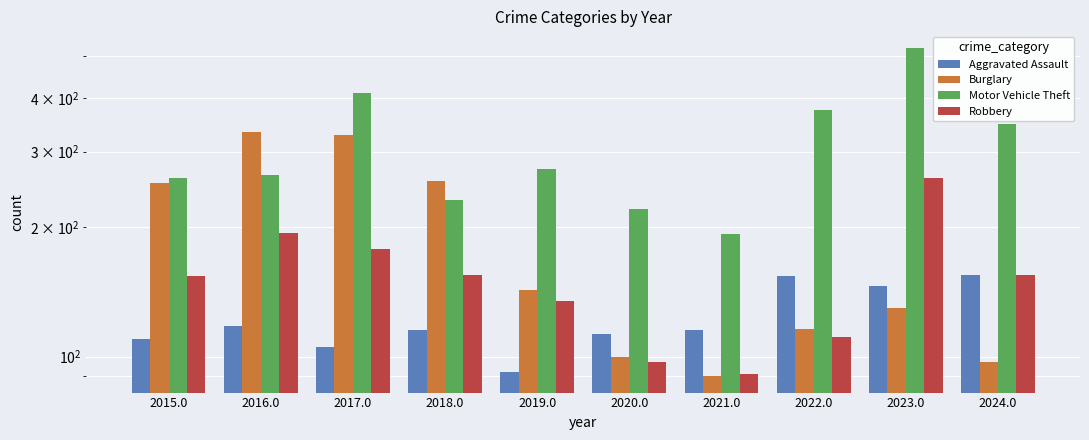

The Aggravated Assault series shows 206 at 2016.0. True or false?

False